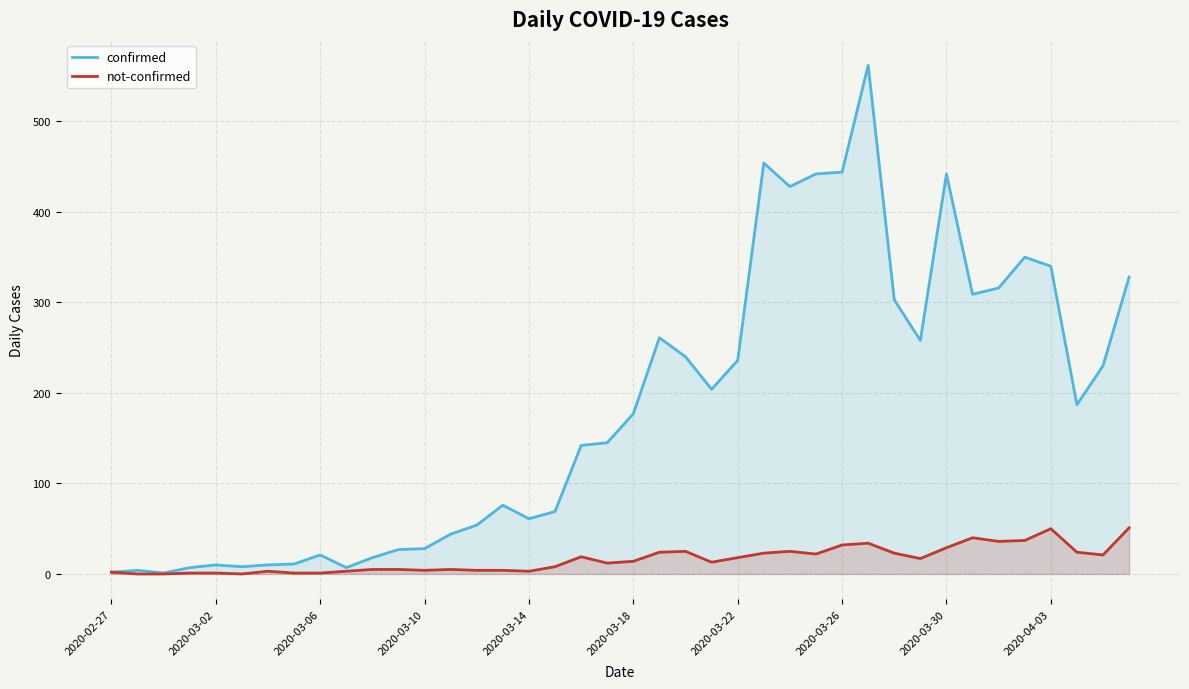

True or false: confirmed and not-confirmed intersect in this chart.

False